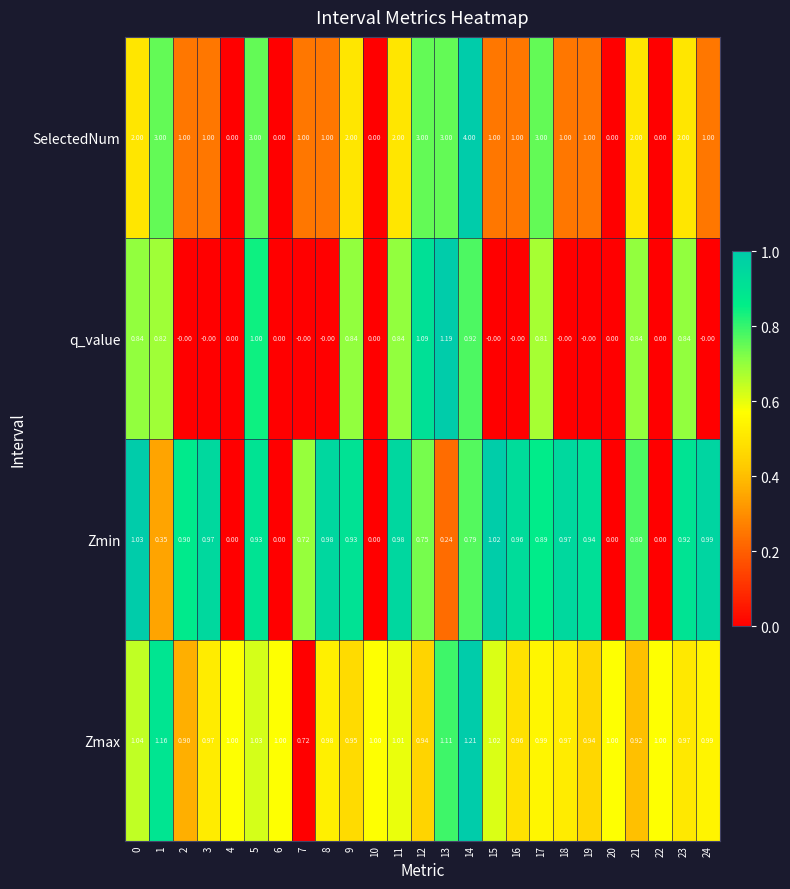

Which series has the largest range (max minus min)?

SelectedNum